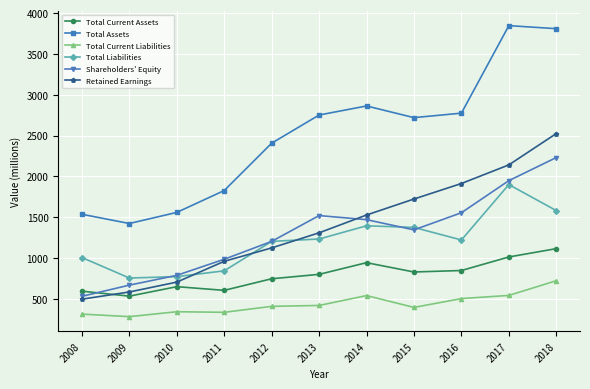

How many data points does each series have?

11